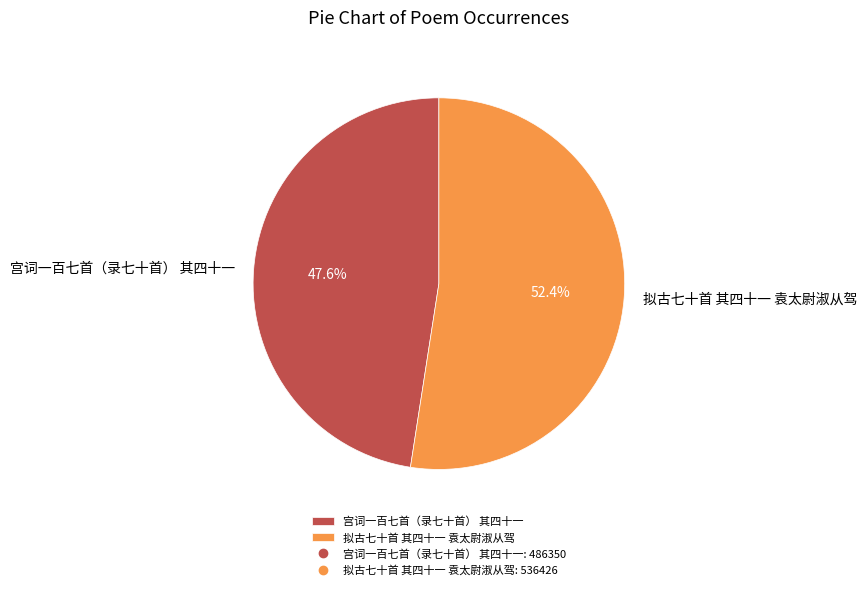

To the nearest percent, what portion does 拟古七十首 其四十一 袁太尉淑从驾 represent?

52%